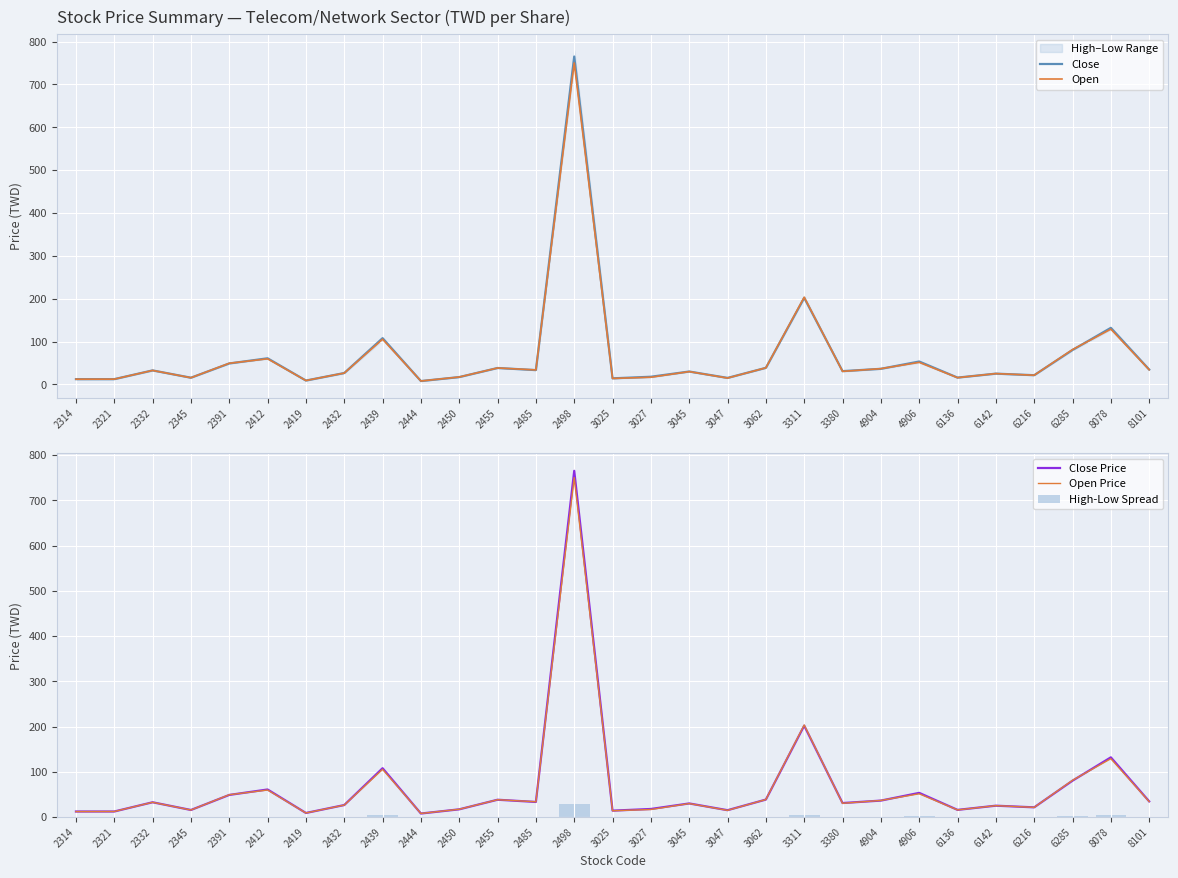

What is the value of the Open Price bar at the 23rd from the left?

51.5